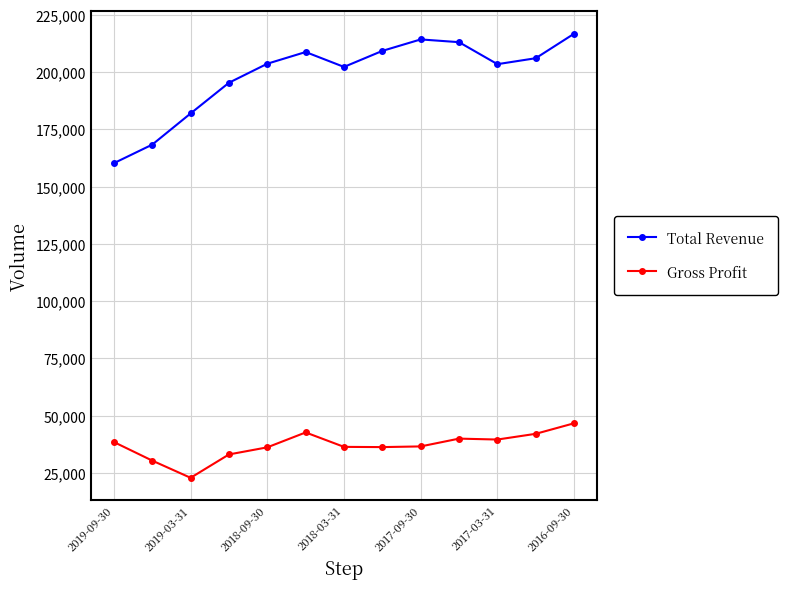

True or false: Total Revenue and Gross Profit cross at least once.

False